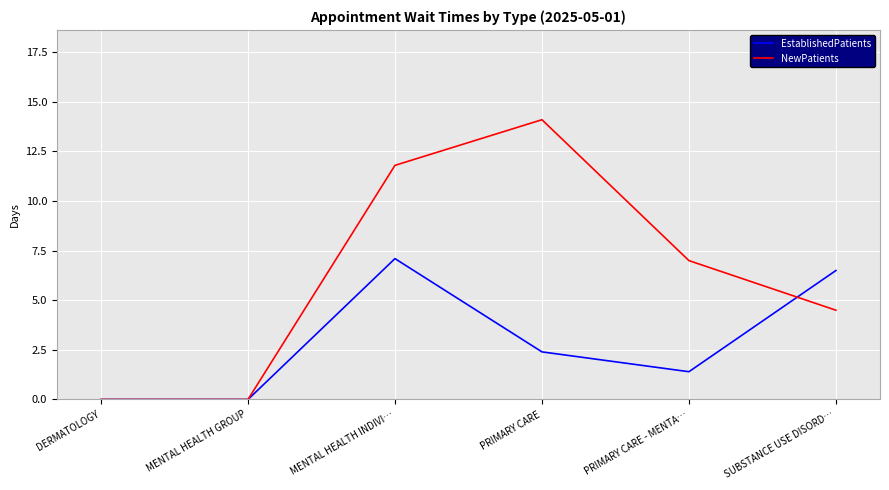

Reading left to right, what are all the values shown in this chart?

EstablishedPatients: 0.0	0.0	7.1	2.4	1.4	6.5
NewPatients: 0.0	0.0	11.8	14.1	7.0	4.5